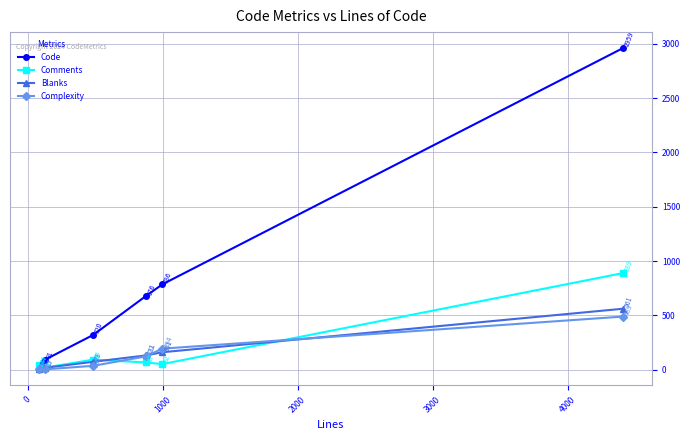

What is the value of the Code point at the 5th from the left?

786